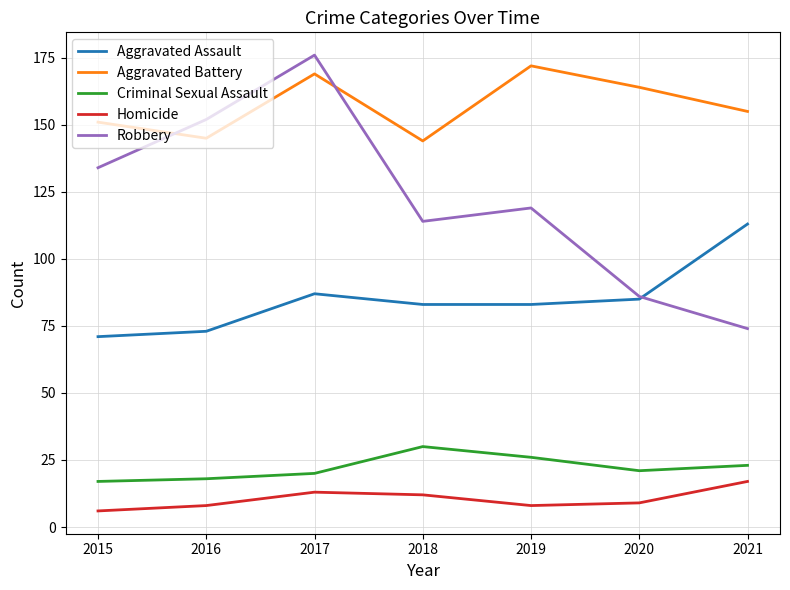

What is the difference between the maximum and second lowest values in the Homicide series?

9